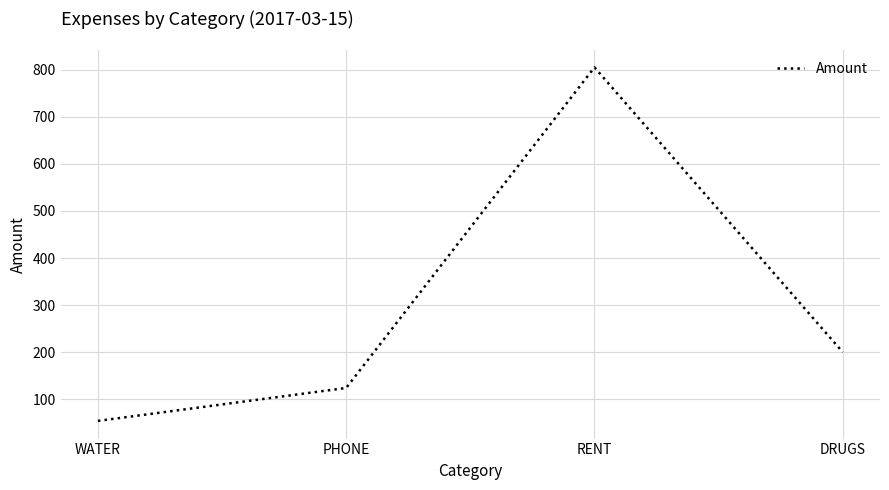

List the labels in order of value, smallest first.

WATER, PHONE, DRUGS, RENT